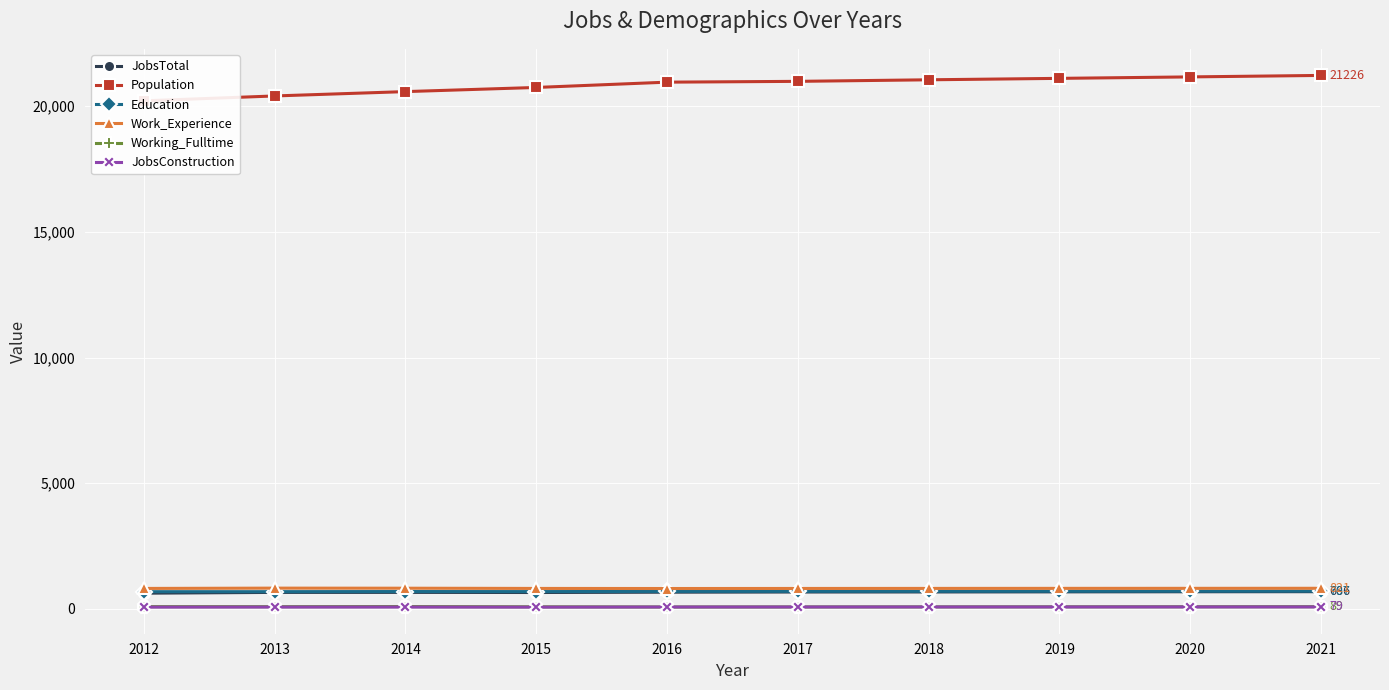

List the labels in order of JobsTotal value, smallest first.

2012, 2015, 2013, 2014, 2016, 2017, 2018, 2019, 2020, 2021